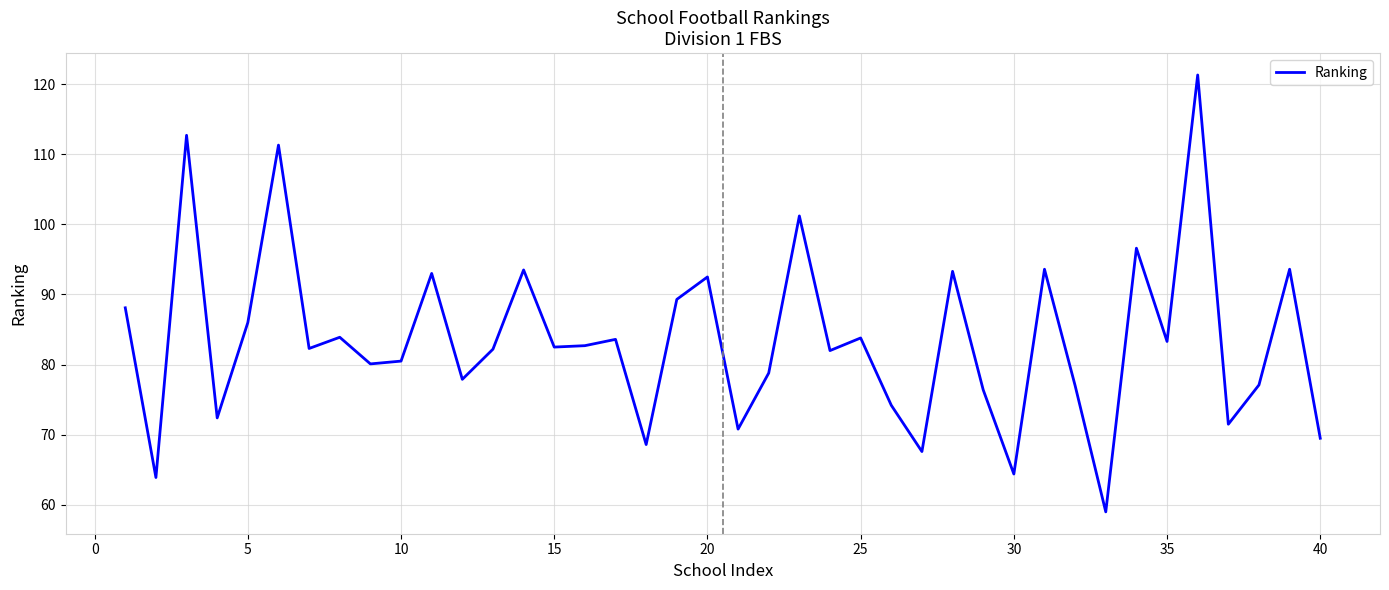

What is the maximum value shown in the chart?

121.3